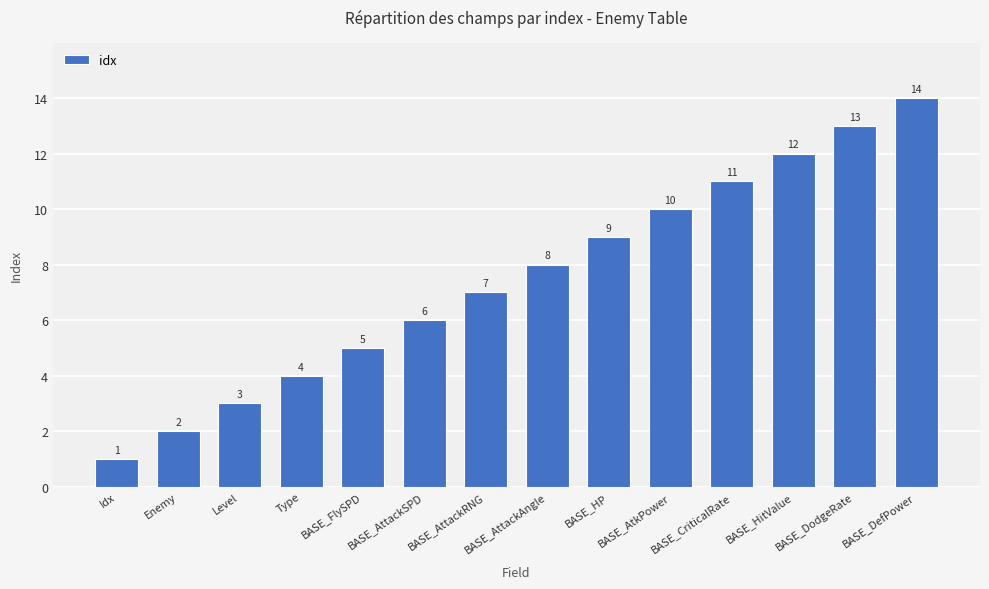

List the labels in order of value, smallest first.

Idx, Enemy, Level, Type, BASE_FlySPD, BASE_AttackSPD, BASE_AttackRNG, BASE_AttackAngle, BASE_HP, BASE_AtkPower, BASE_CriticalRate, BASE_HitValue, BASE_DodgeRate, BASE_DefPower